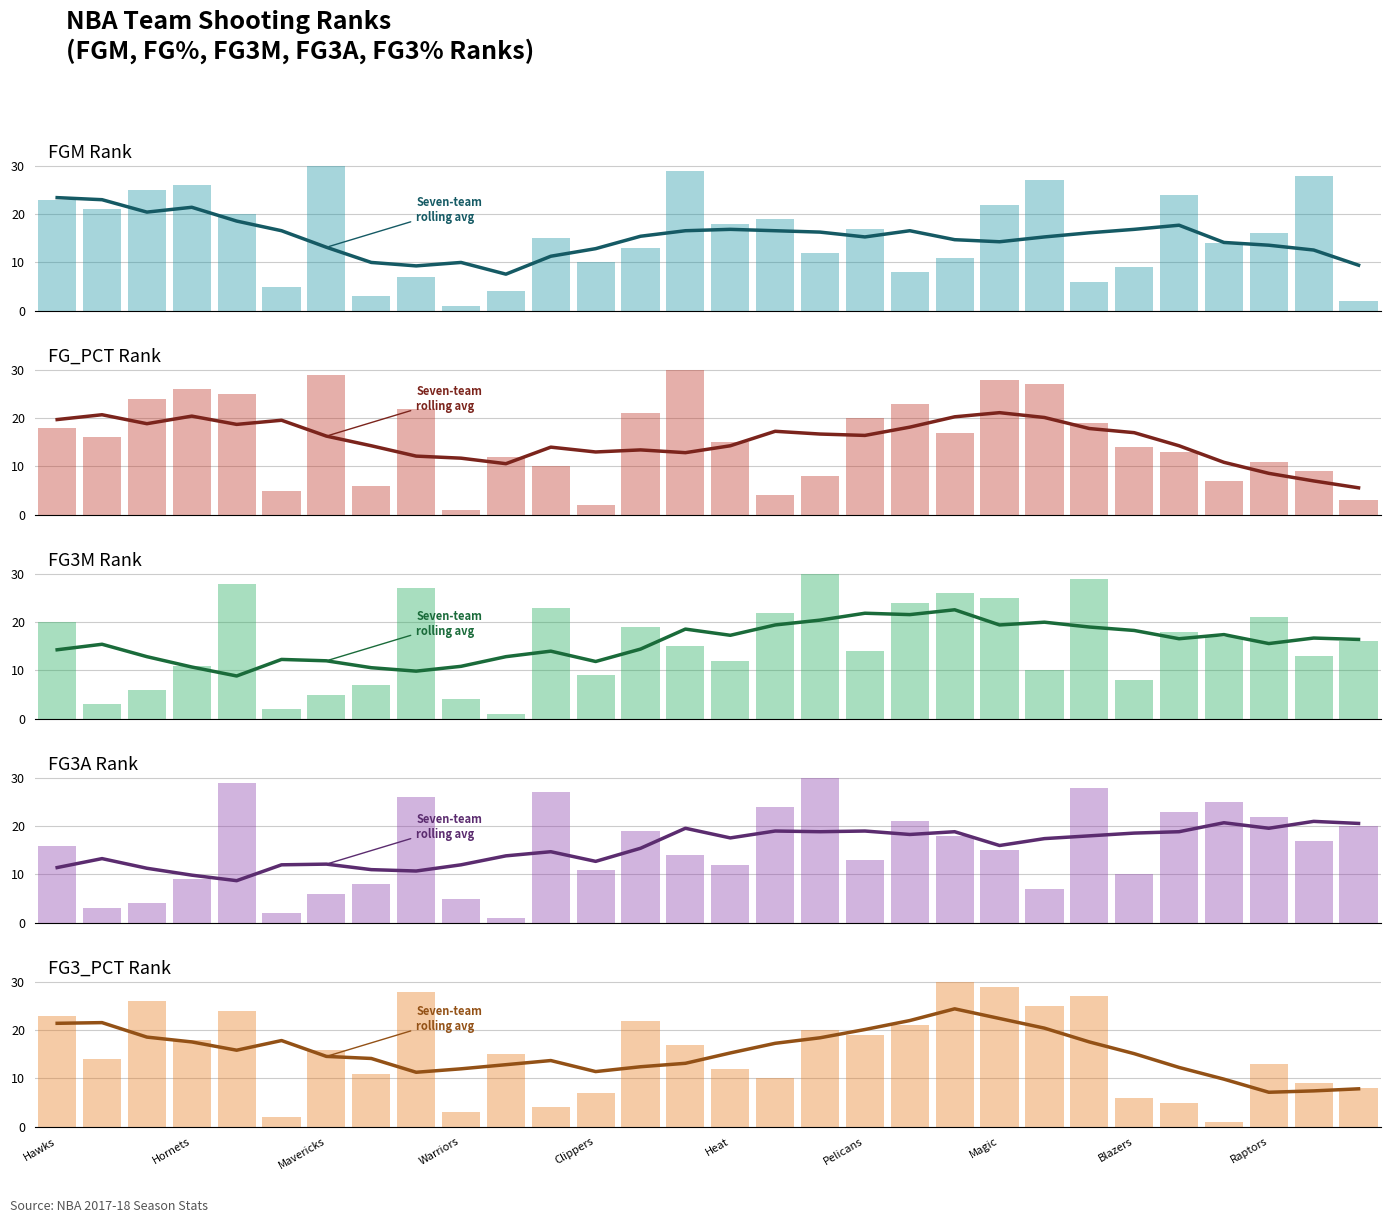

Which has a higher value, 21 or 11?

21